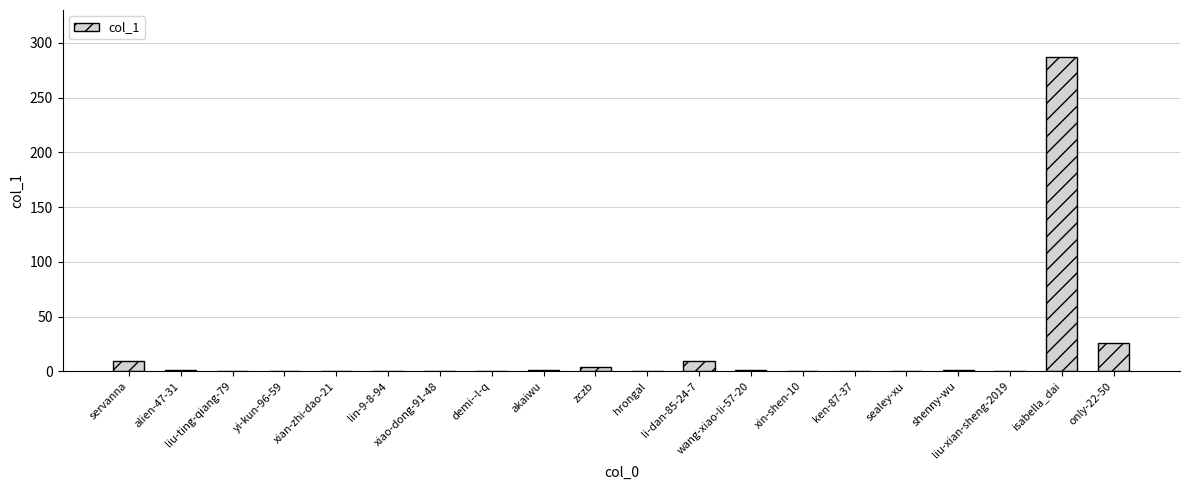

At which category does the chart reach its peak across all series?

isabella_dai